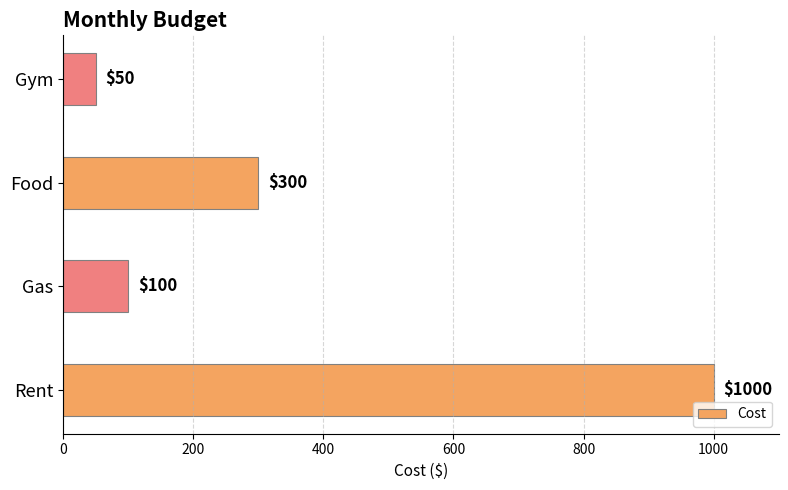

What is the difference between the maximum and minimum values?

950